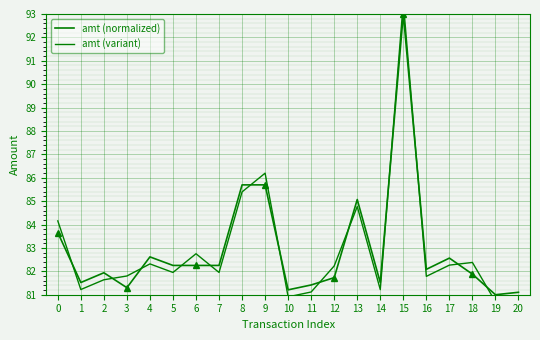

How many series are shown in this chart?

2